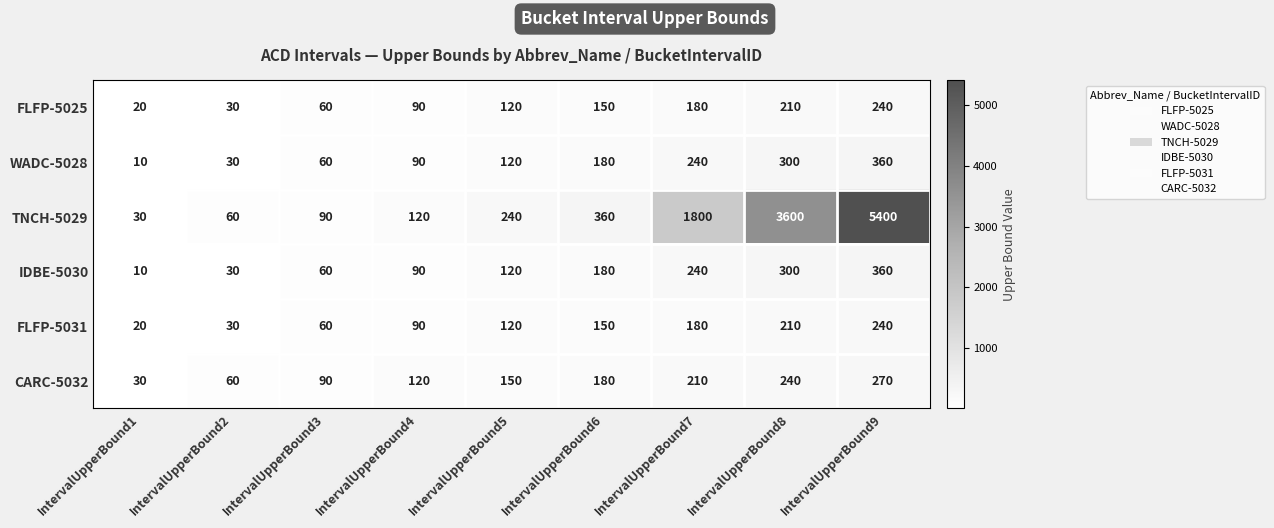

At which label is CARC-5032 closest to 150?

IntervalUpperBound5